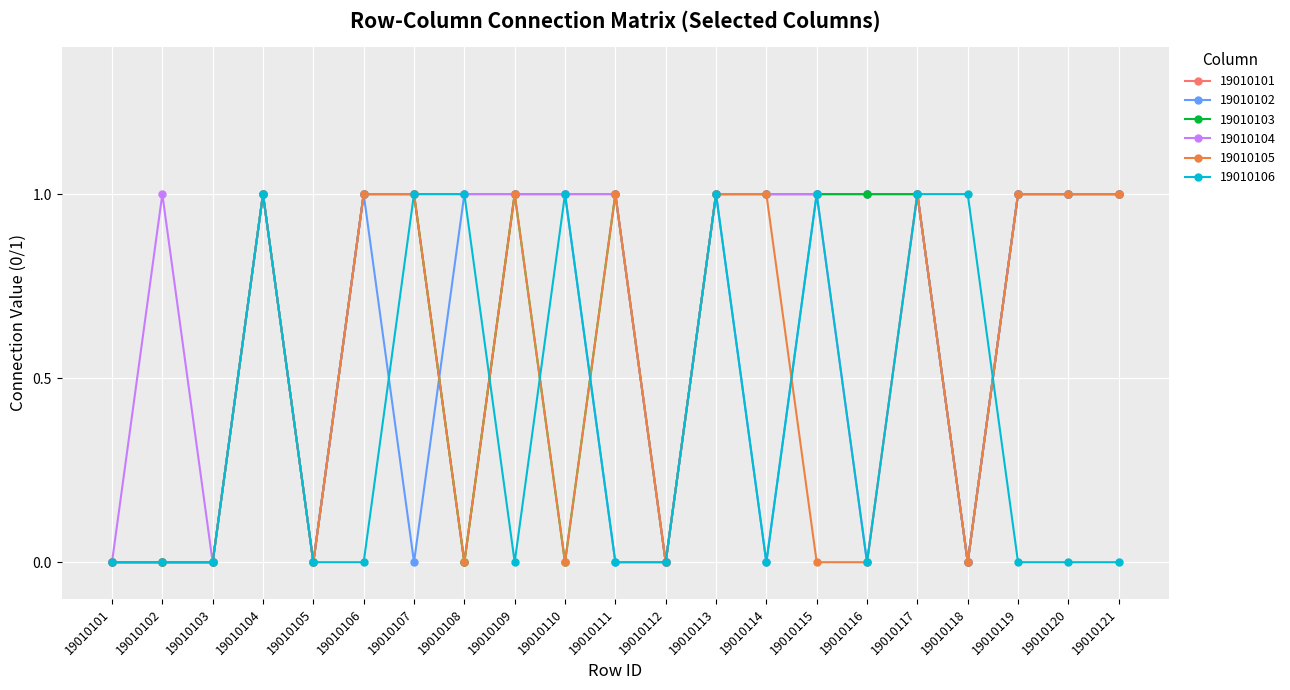

Does the chart display data point markers on the line(s)?

Yes